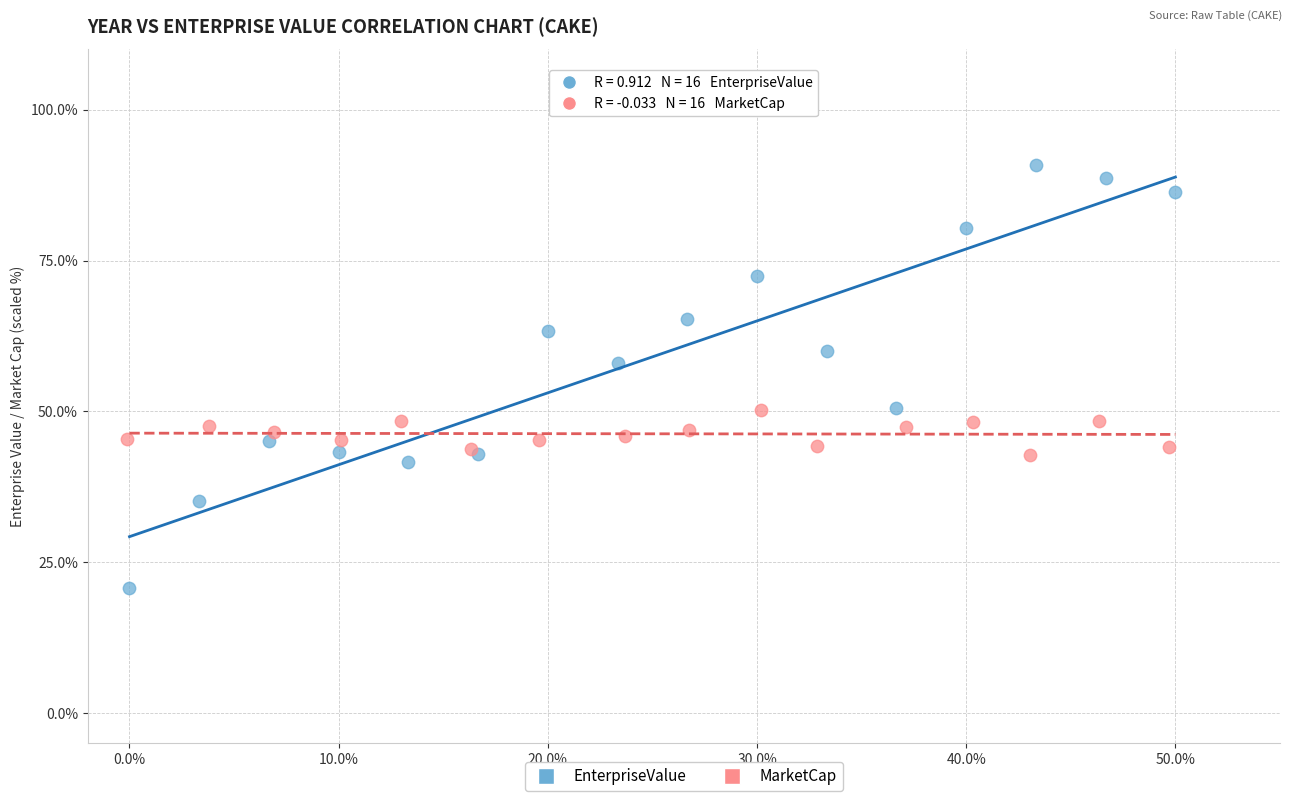

Which series reaches the minimum Y coordinate?

EnterpriseValue